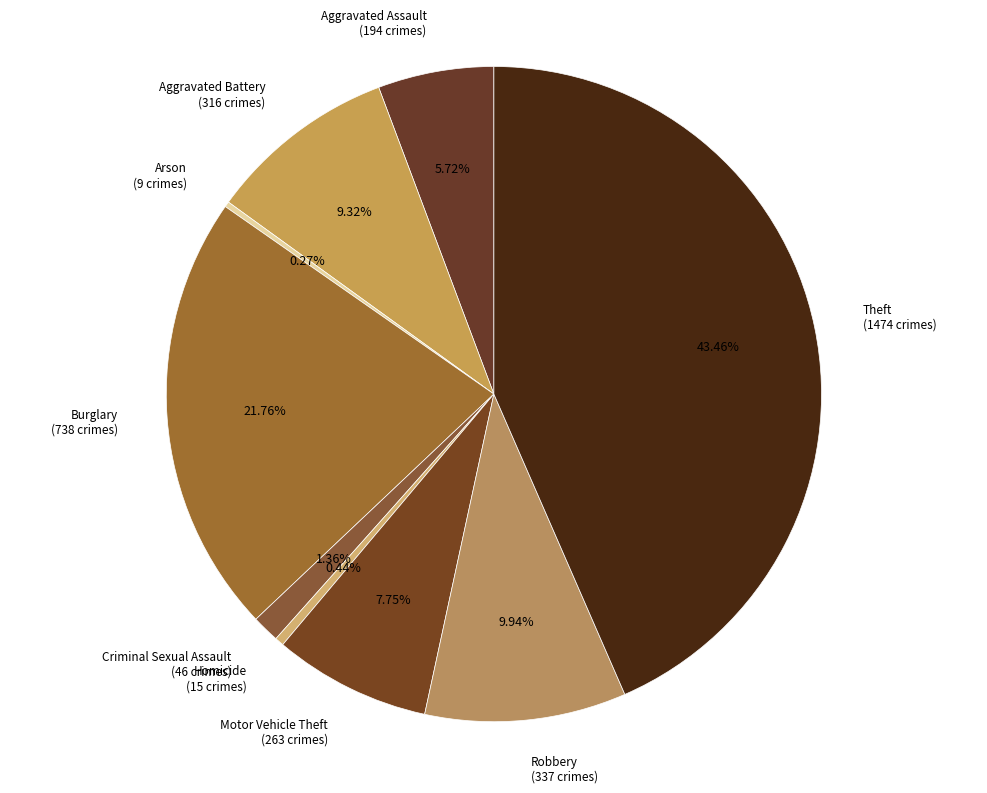

Rank the categories by value from highest to lowest.

Theft, Burglary, Robbery, Aggravated Battery, Motor Vehicle Theft, Aggravated Assault, Criminal Sexual Assault, Homicide, Arson